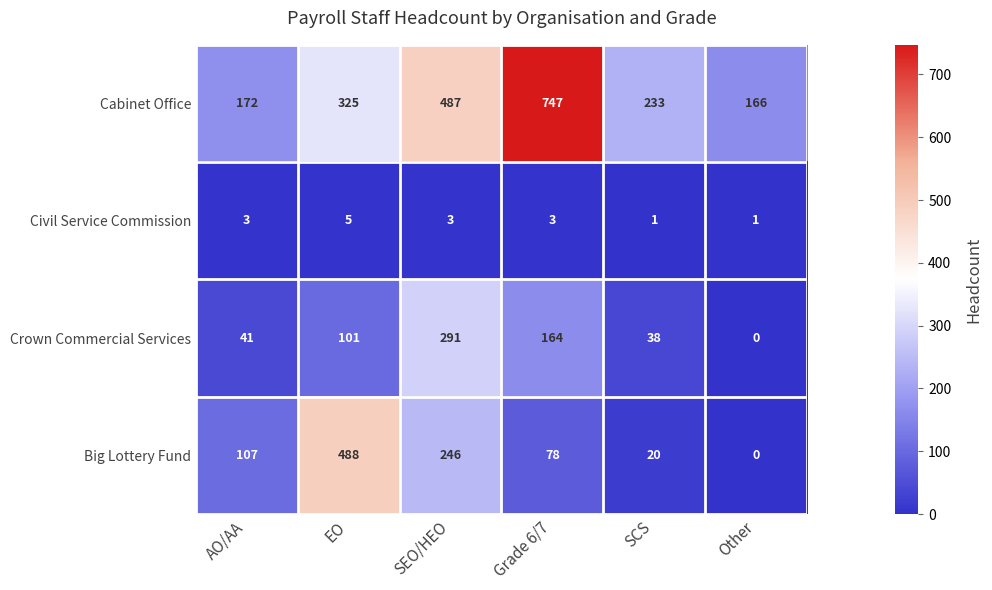

How many values in the Big Lottery Fund series are below 107?

3